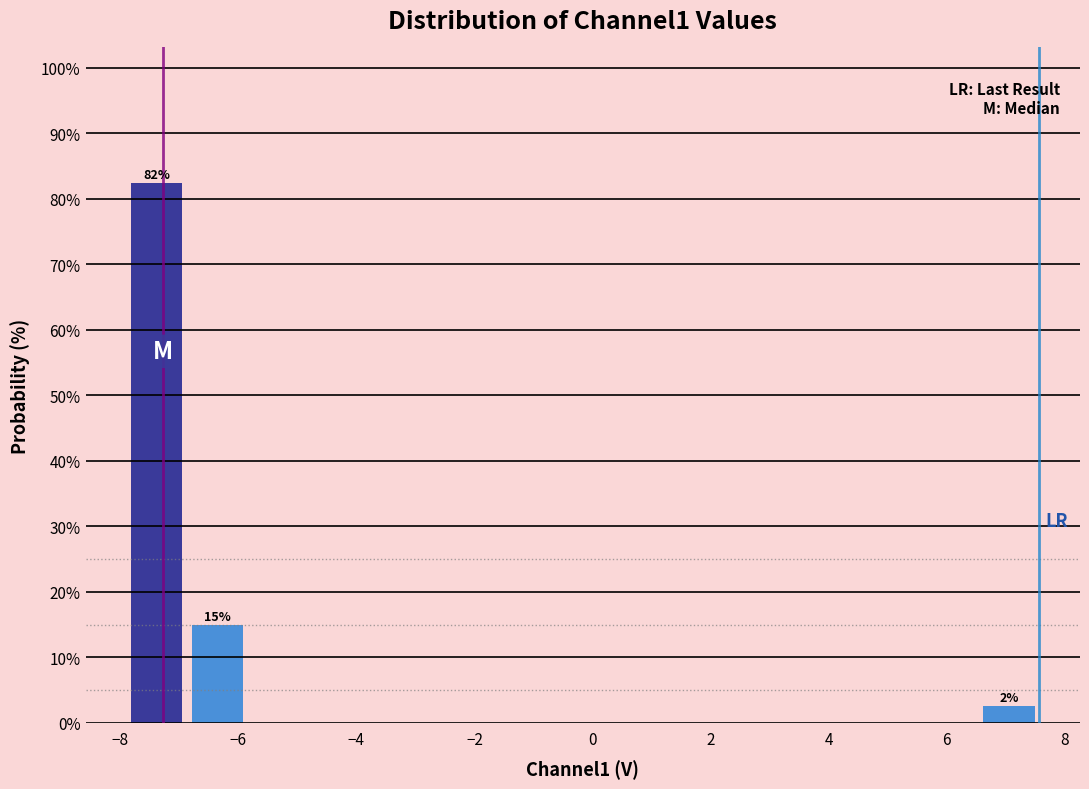

Over which range of the x-axis is the bar tallest?

-8.0 to -6.8